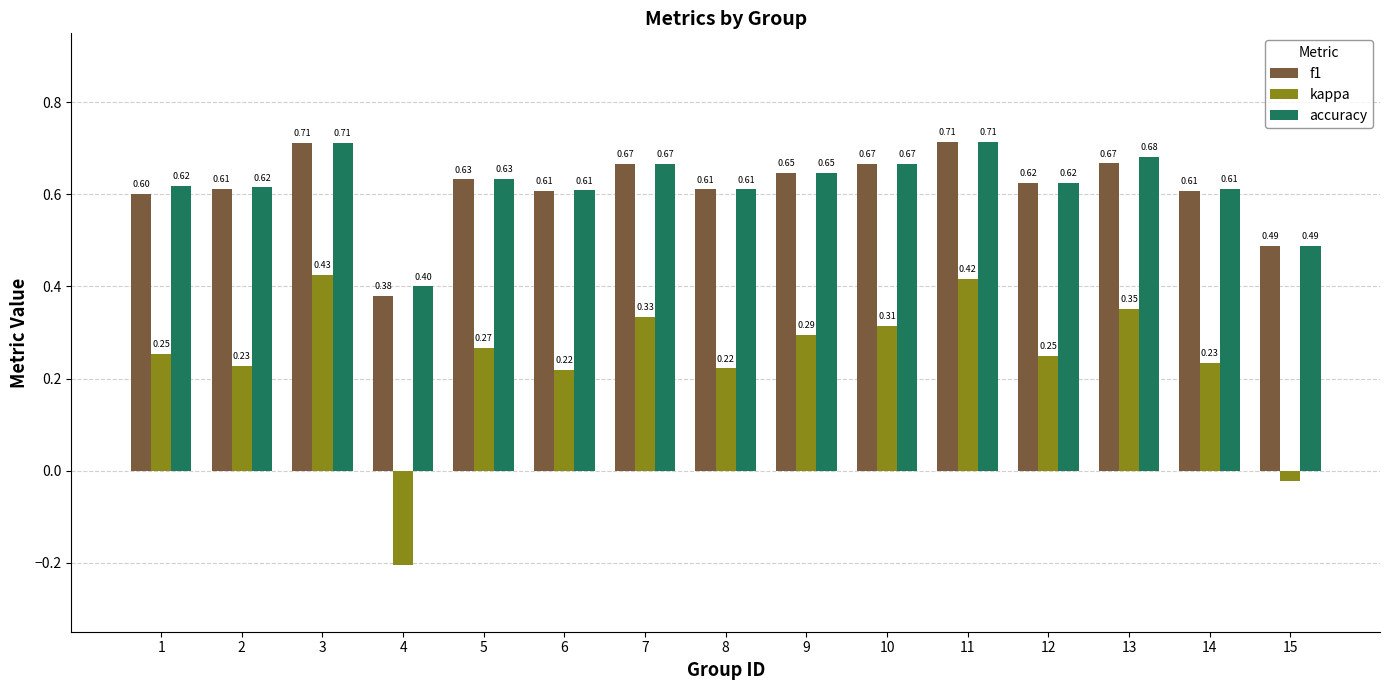

Which category has the lowest value across all series?

4